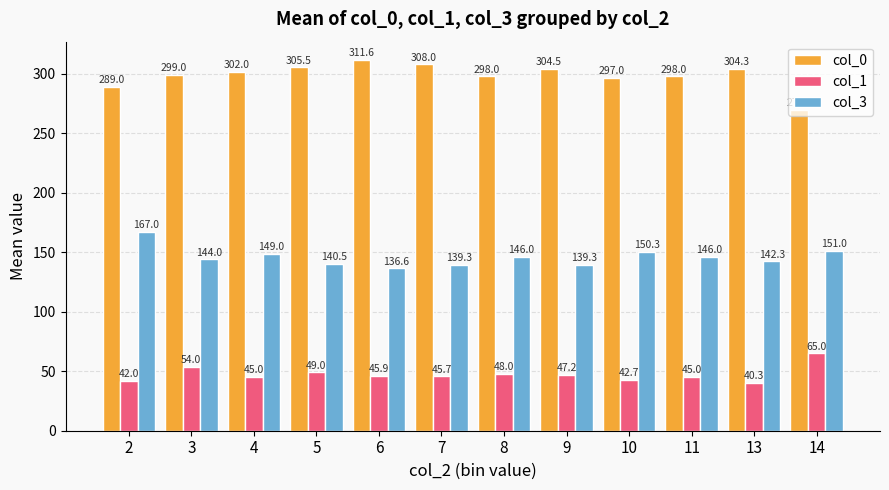

What is the total value across all series at 3?

497.0